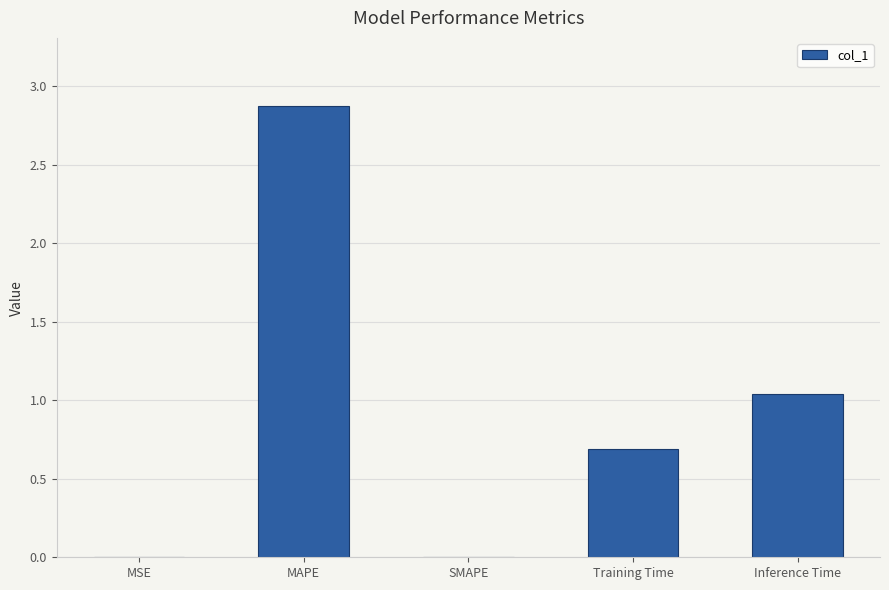

How many series are shown in this chart?

1